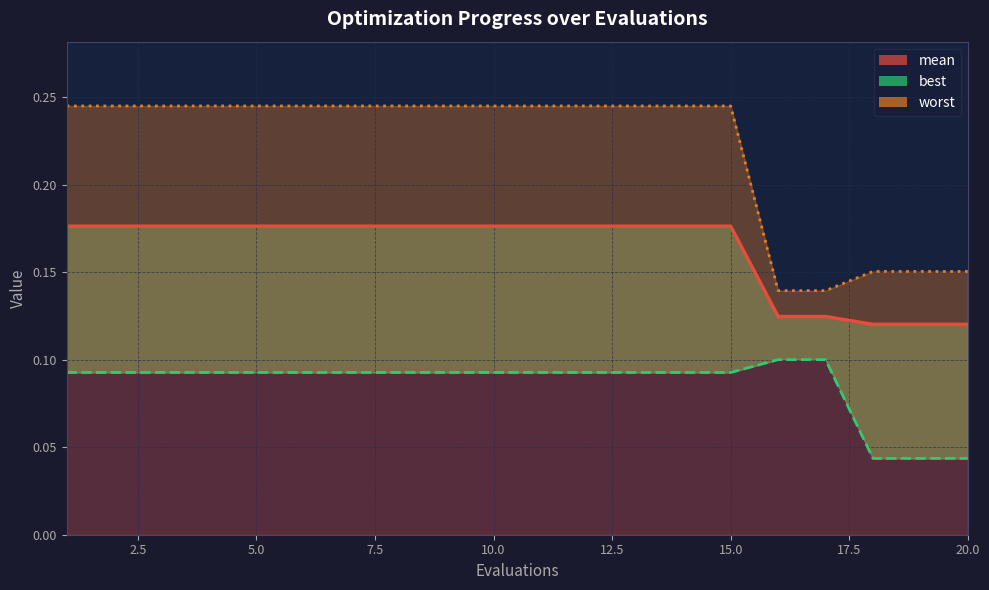

Which category has the highest value in the best series?

16